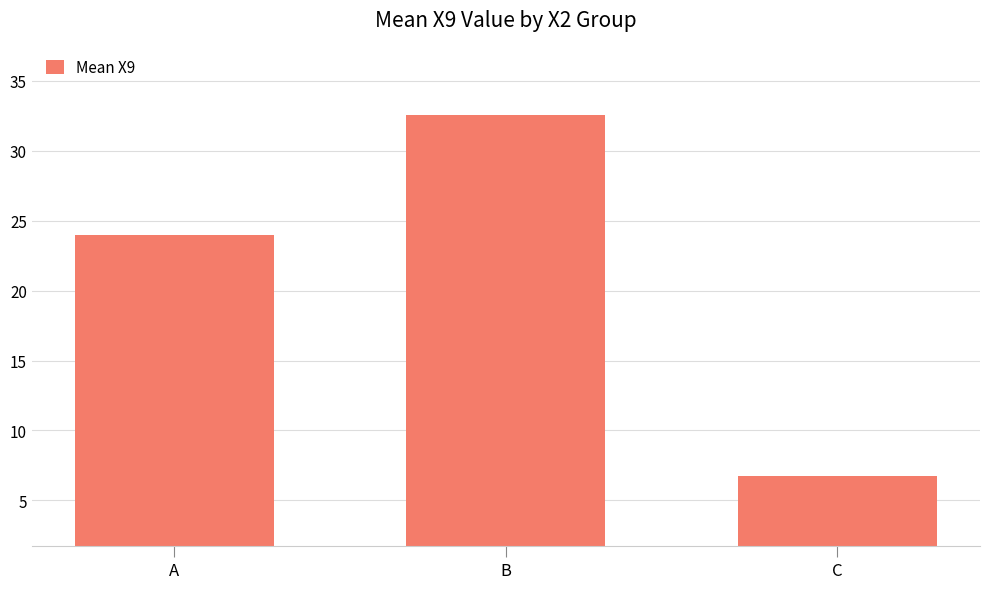

How many bars are there in total?

3